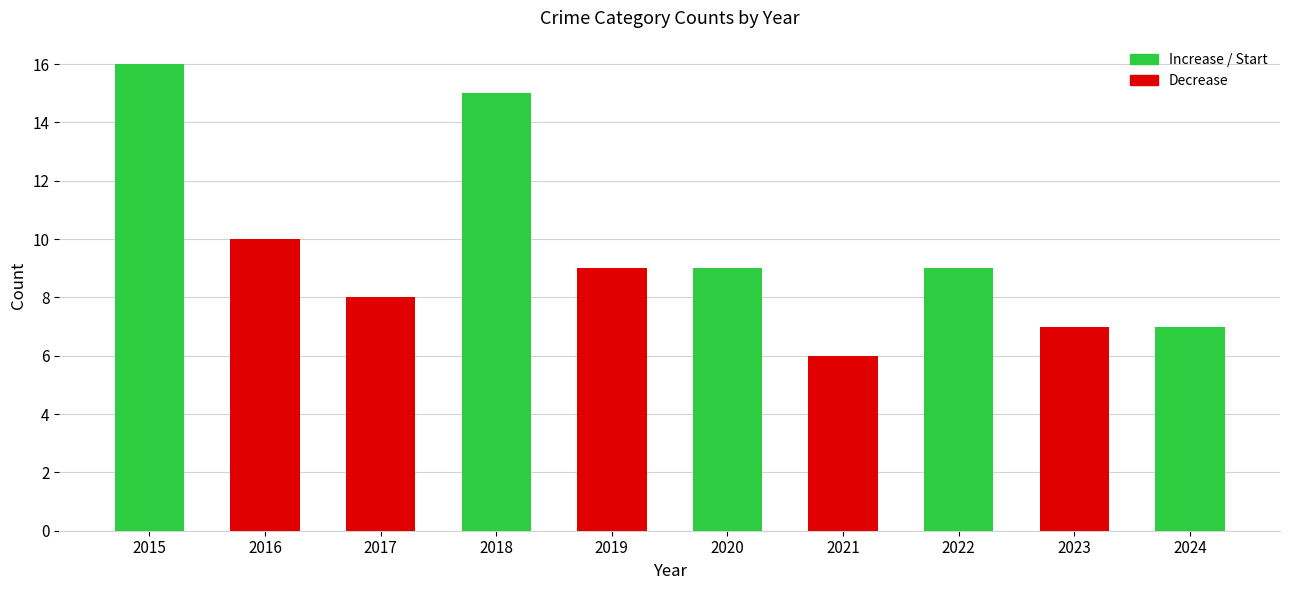

Reading left to right, extract all data points from this chart.

2015=16	2016=10	2017=8	2018=15	2019=9	2020=9	2021=6	2022=9	2023=7	2024=7